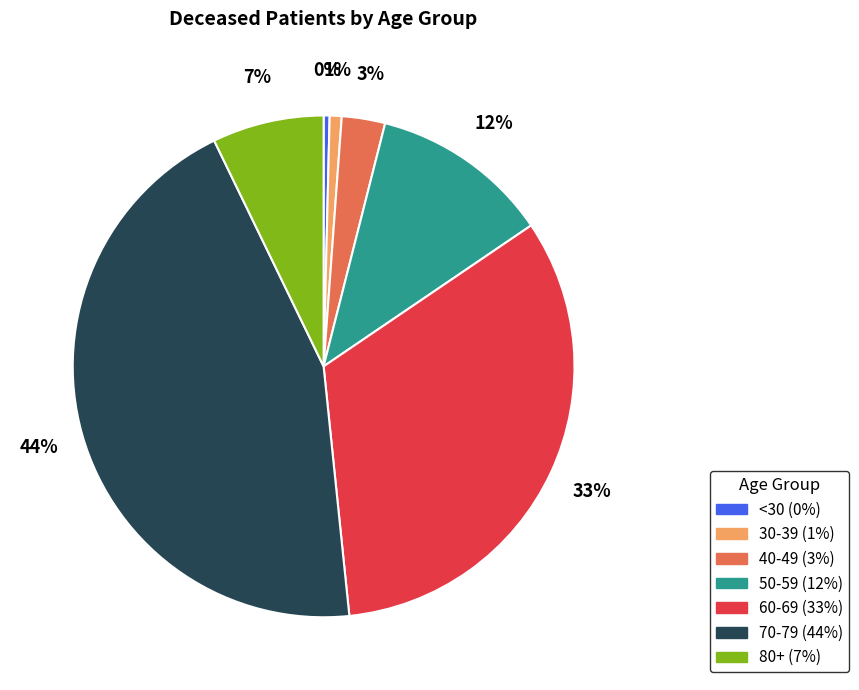

Is there any slice that represents more than half of the pie?

No